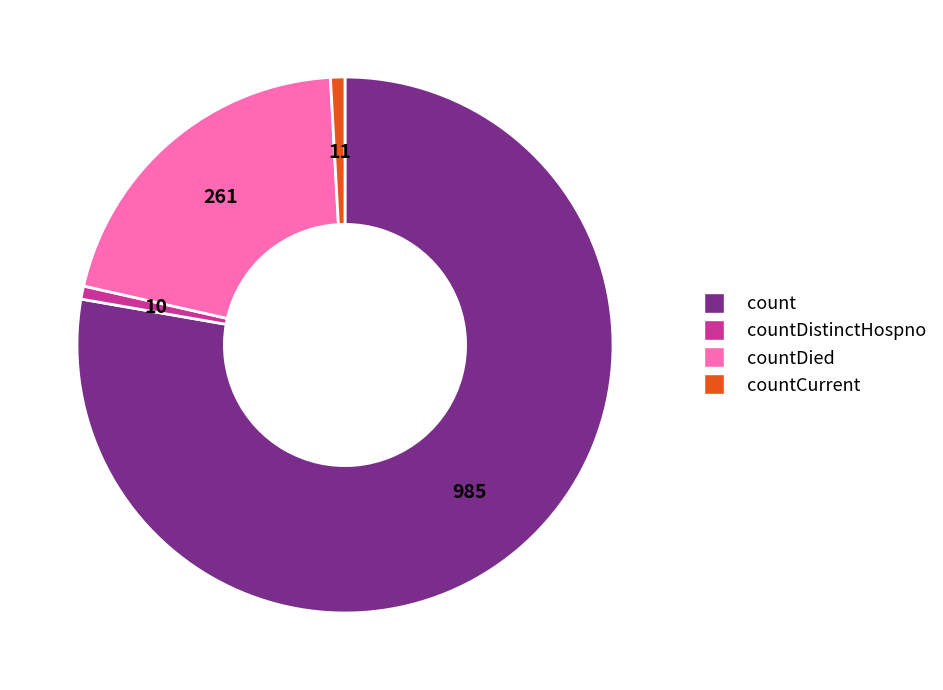

Count the number of slices in the pie.

4